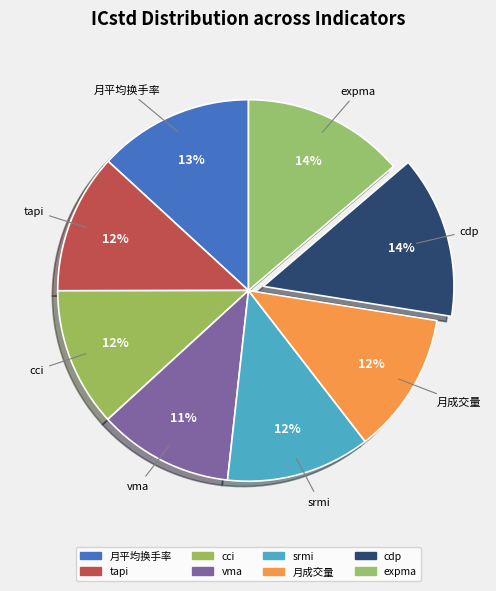

Rank the categories by value from lowest to highest.

vma, cci, tapi, 月成交量, srmi, 月平均换手率, expma, cdp